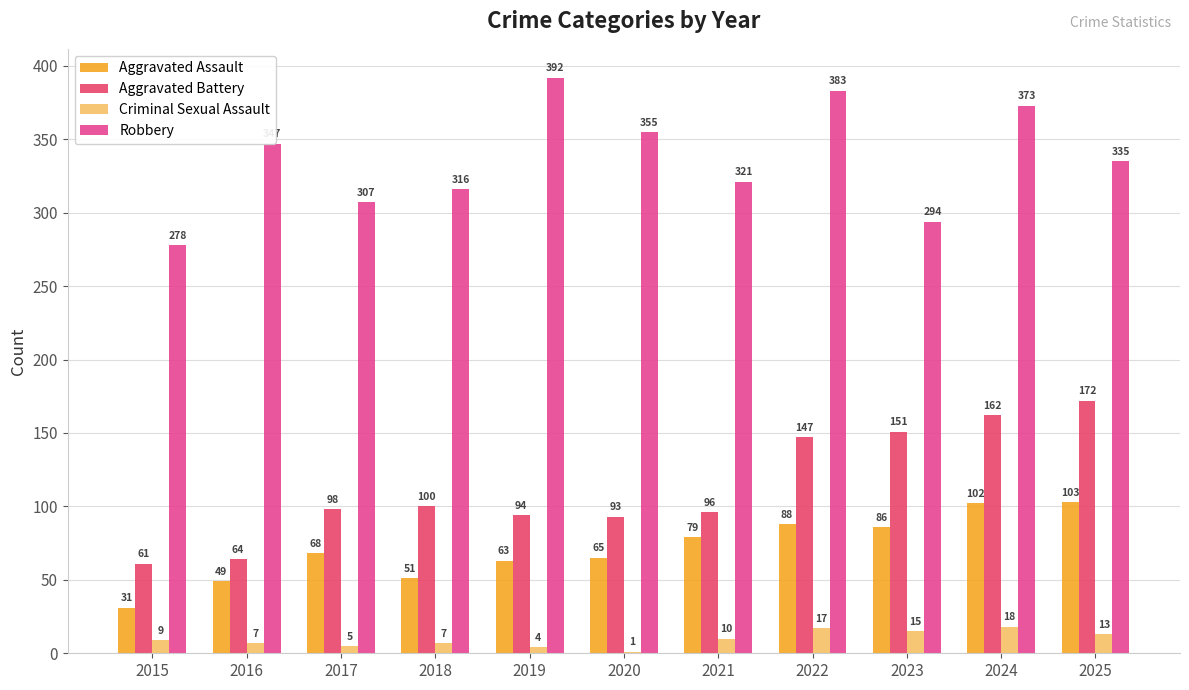

The value of Aggravated Assault at 2016 is 32. True or false?

False